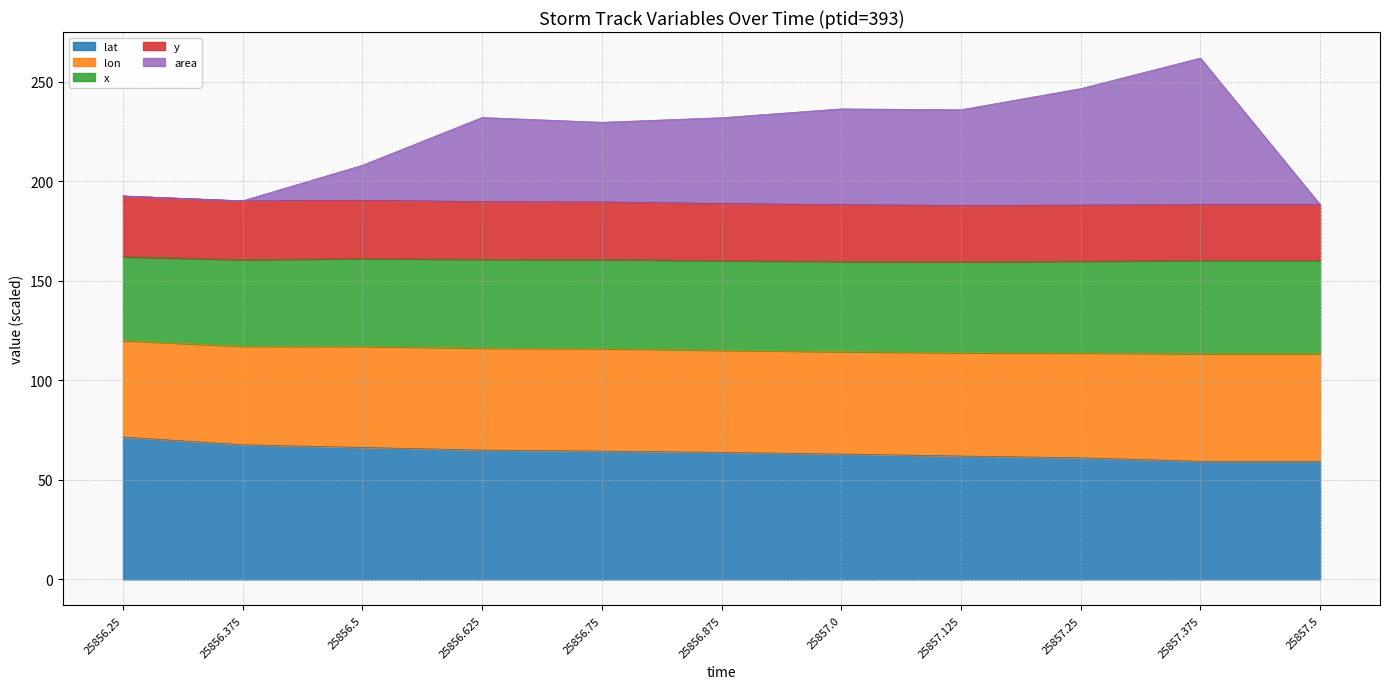

How many data points in area are above 231?

6